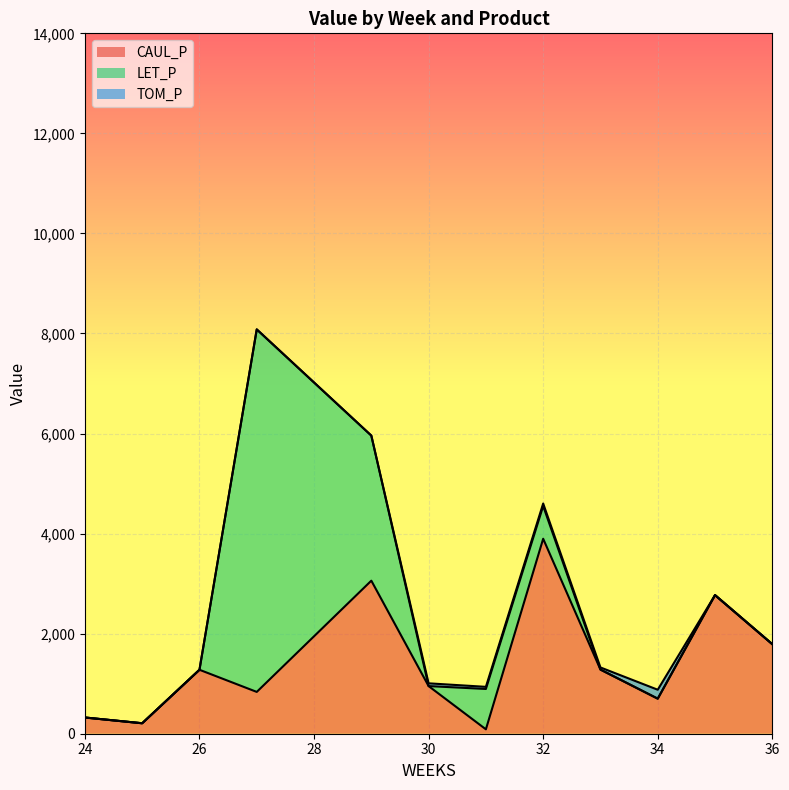

Rank the series by their maximum value, from highest to lowest.

LET_P, CAUL_P, TOM_P